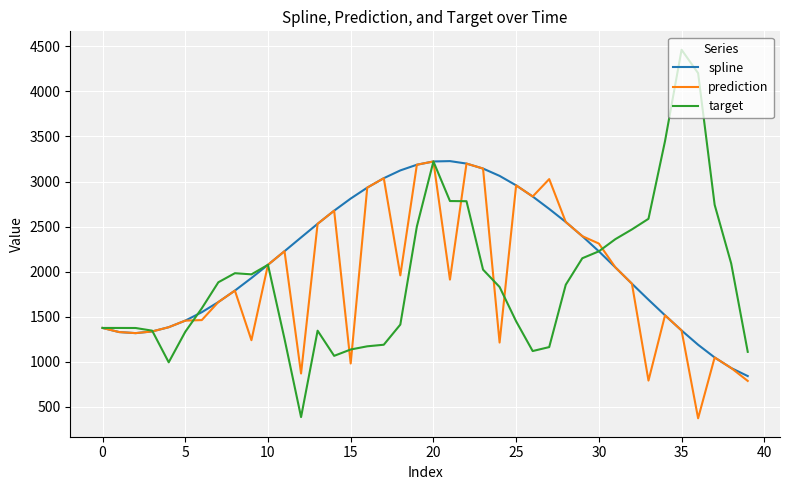

Does the chart have visible grid lines?

Yes